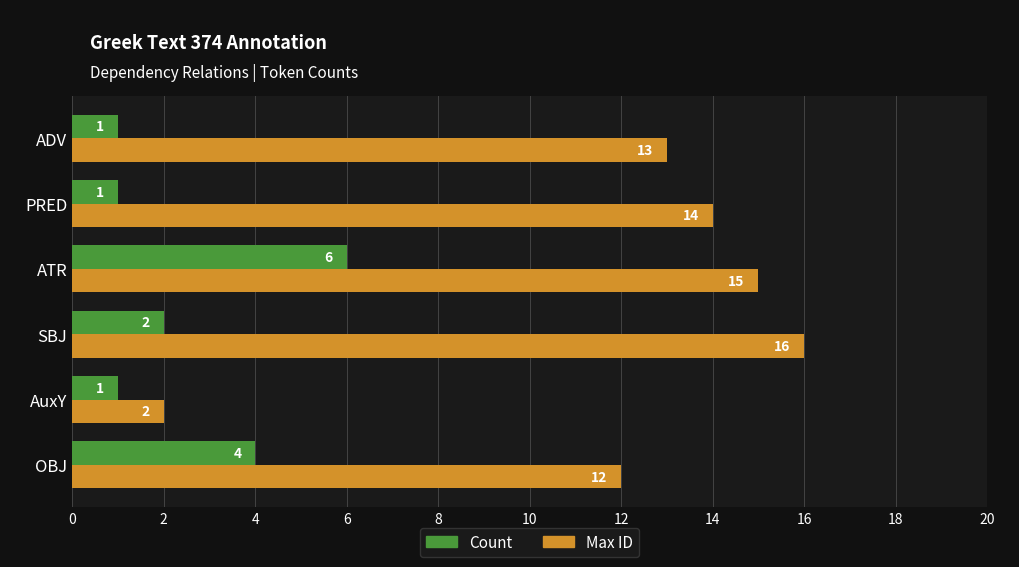

How many series are shown in this chart?

2